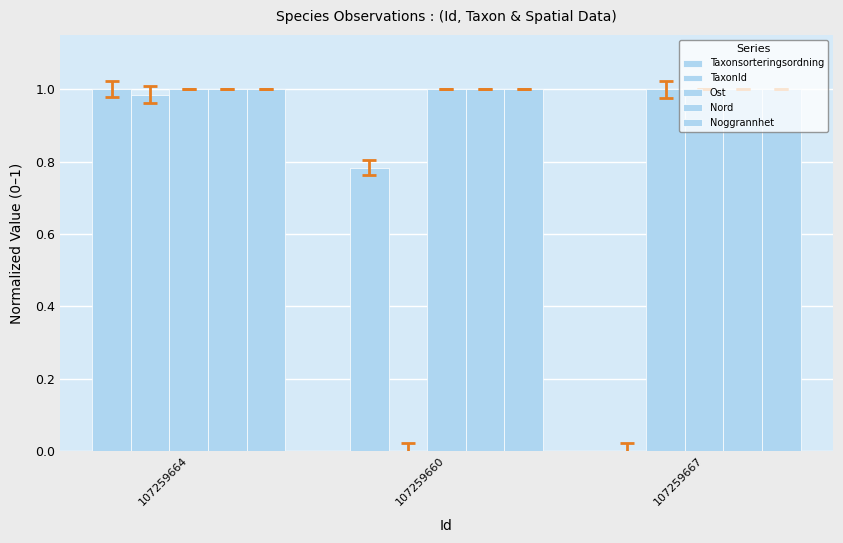

What is the average value of the Nord series?

1.0